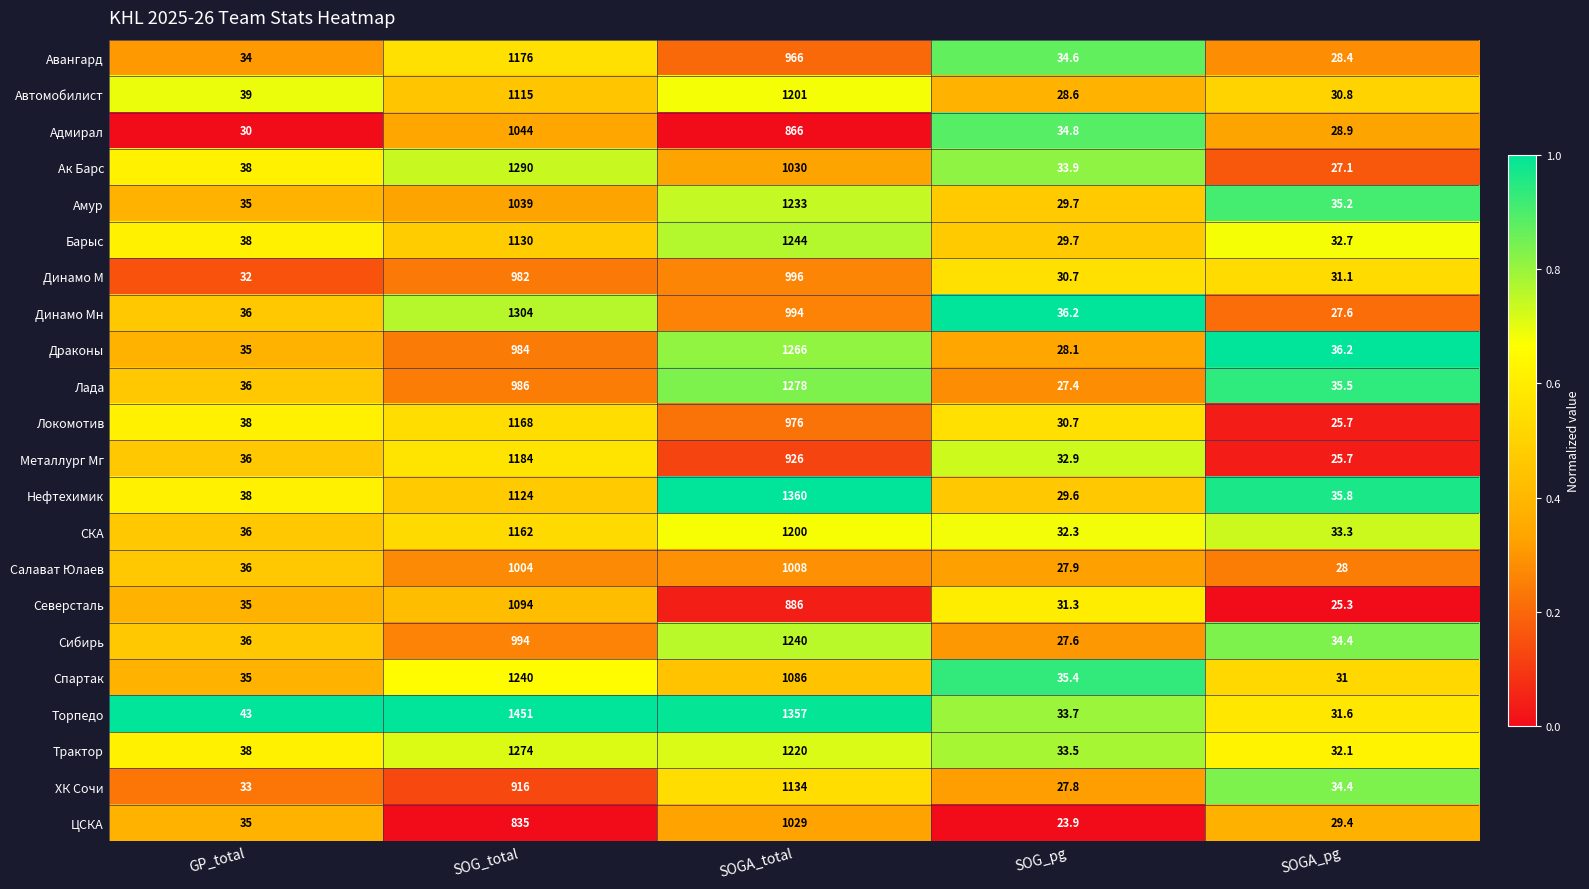

Is the value of Металлург Мг at SOGA_pg greater than the value of Автомобилист at GP_total?

No